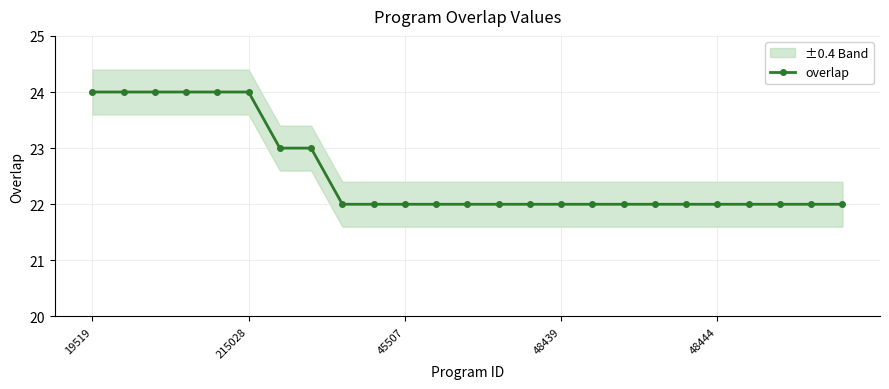

What is the minimum value for overlap?

22